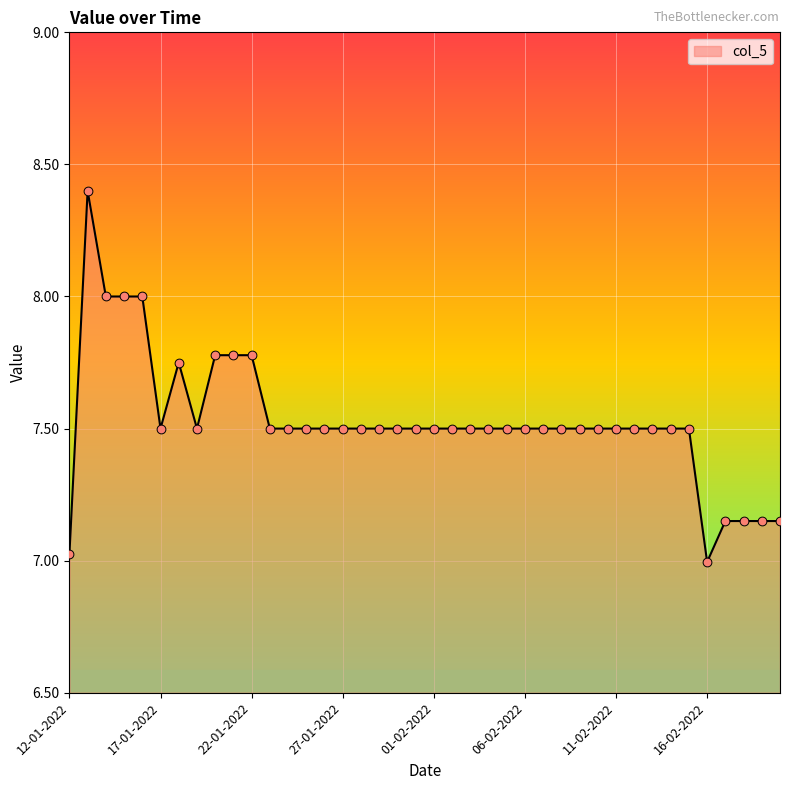

What is the difference between the maximum and minimum values?

1.4